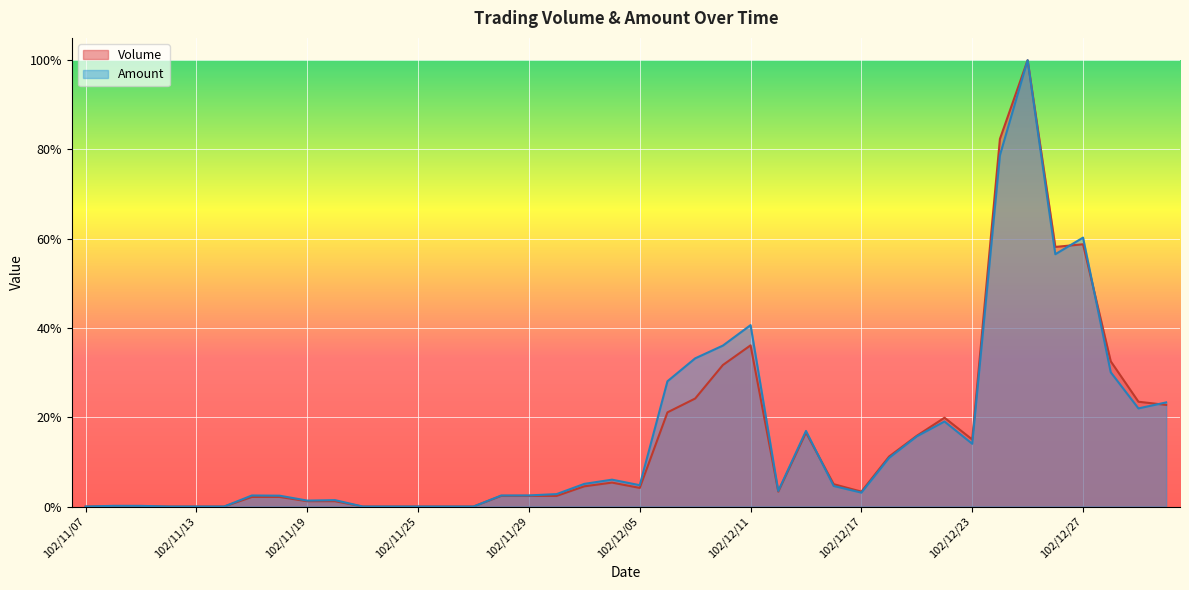

Rank the series at 102/11/28 from lowest to highest value.

Volume, Amount